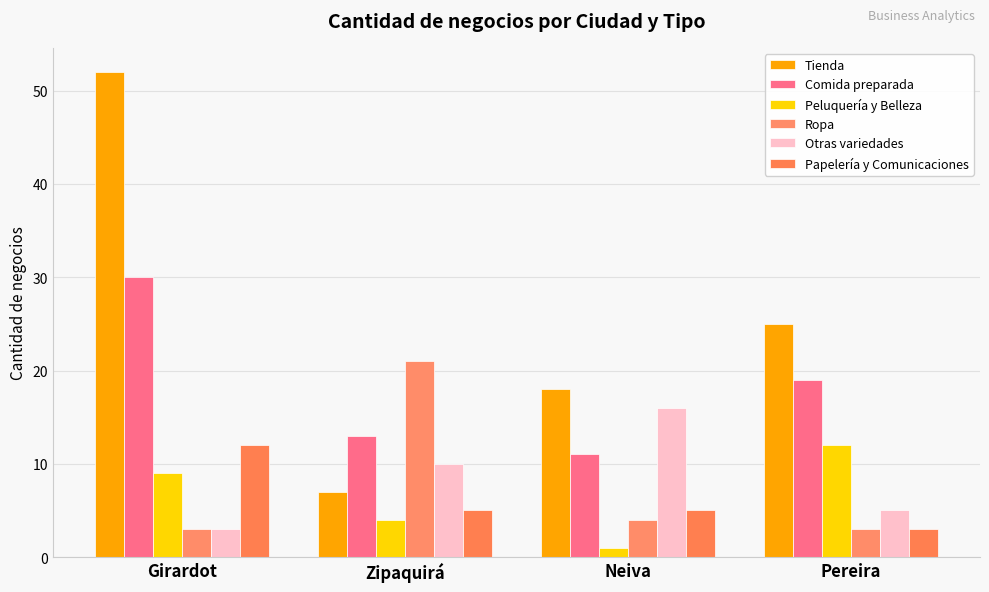

Reading left to right, extract all data points from this chart.

Tienda: Girardot=52	Zipaquirá=7	Neiva=18	Pereira=25
Comida preparada: Girardot=30	Zipaquirá=13	Neiva=11	Pereira=19
Peluquería y Belleza: Girardot=9	Zipaquirá=4	Neiva=1	Pereira=12
Ropa: Girardot=3	Zipaquirá=21	Neiva=4	Pereira=3
Otras variedades: Girardot=3	Zipaquirá=10	Neiva=16	Pereira=5
Papelería y Comunicaciones: Girardot=12	Zipaquirá=5	Neiva=5	Pereira=3